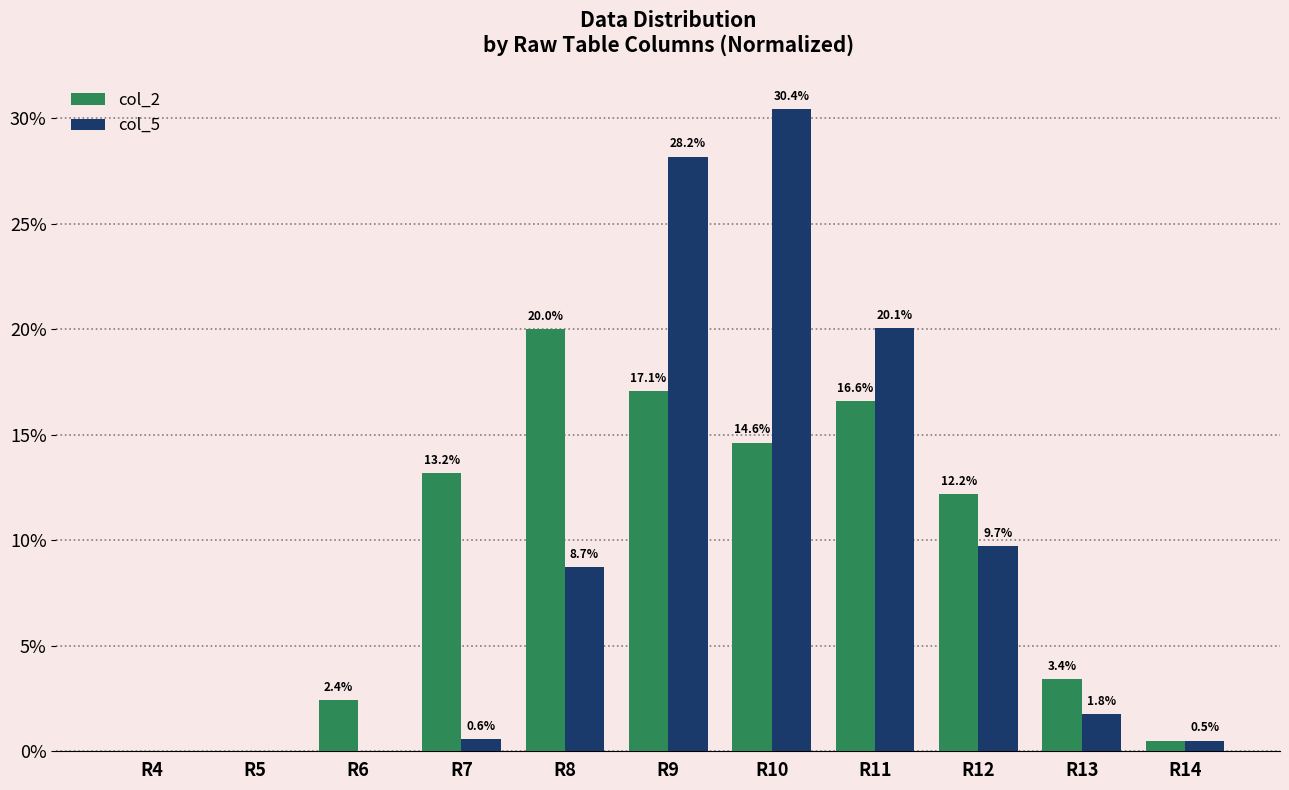

Which category has the highest value across all series?

R10